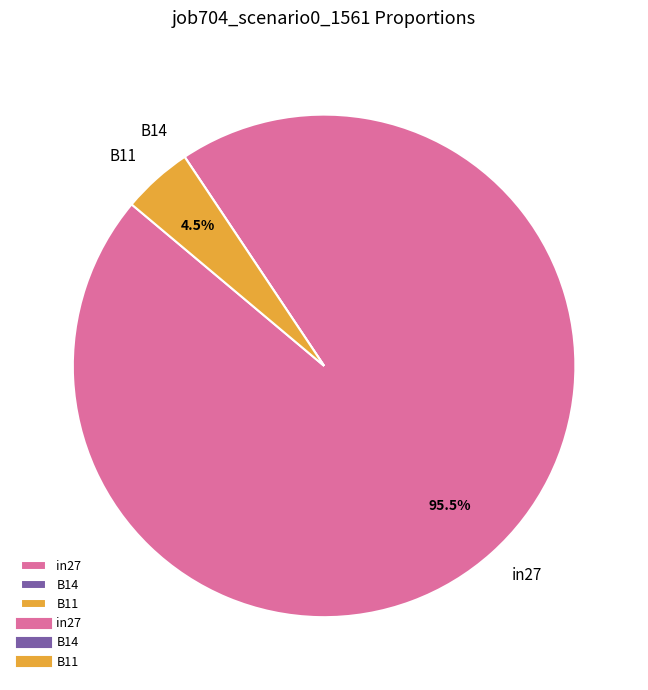

Which has a higher value, in27 or B11?

in27